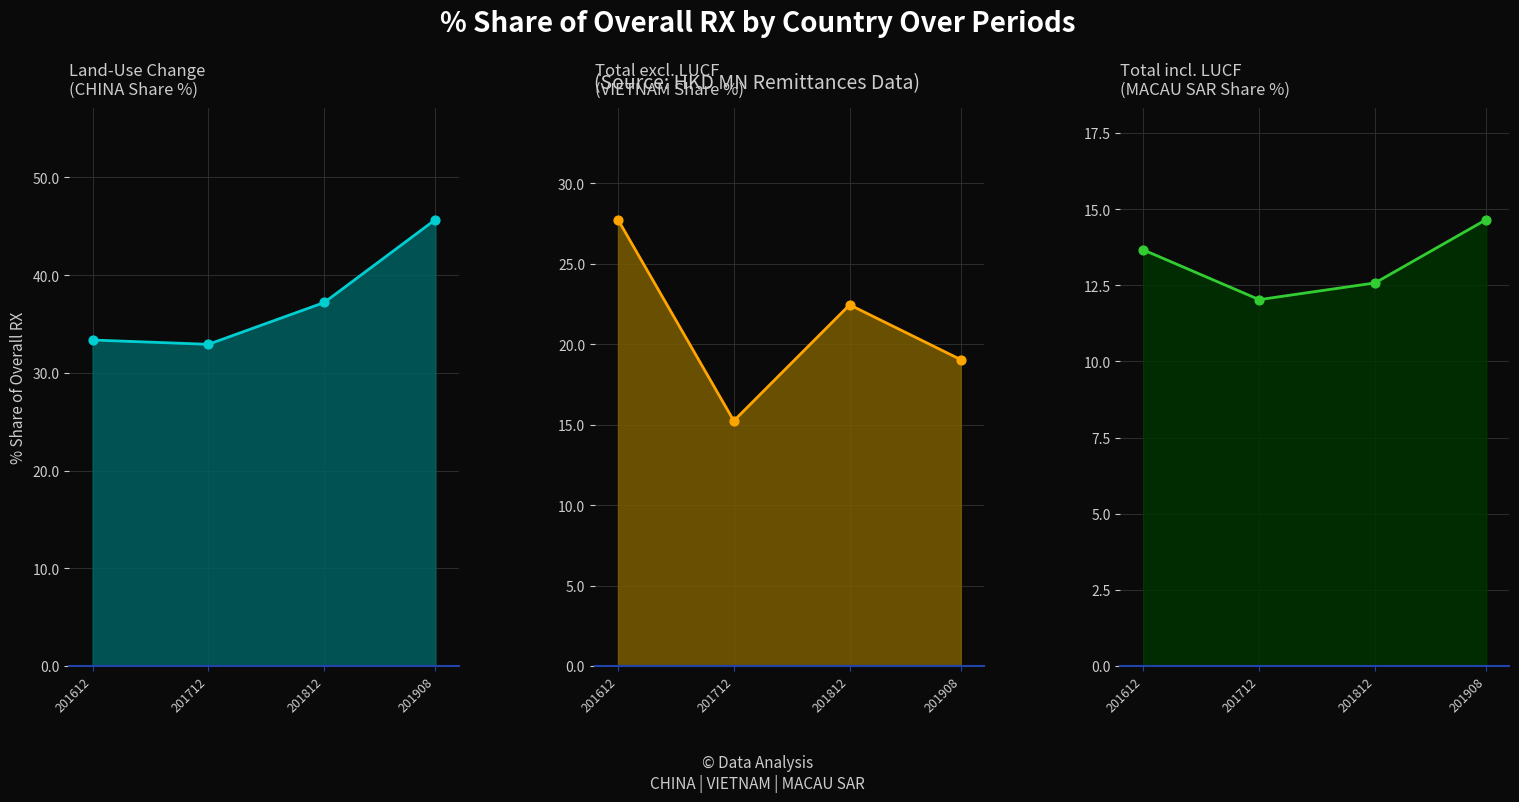

Which series reaches the minimum Y coordinate?

MACAU SAR line